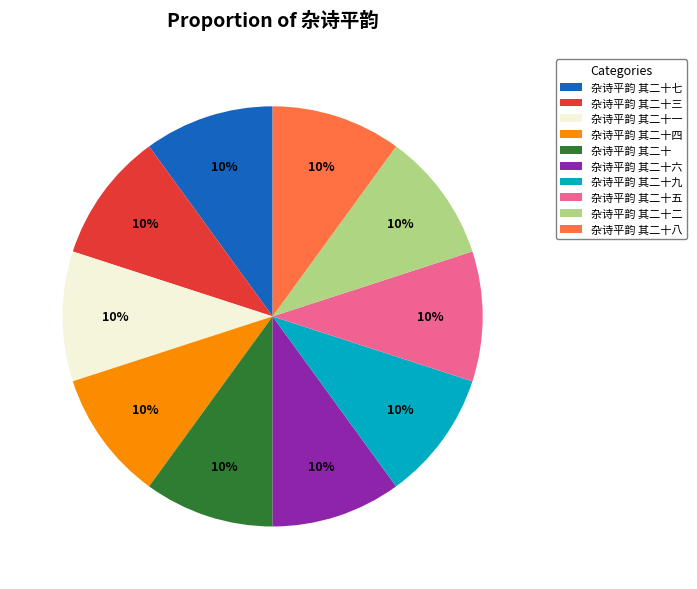

Is the sum of 杂诗平韵 其二十五 and 杂诗平韵 其二十三 greater than half?

No